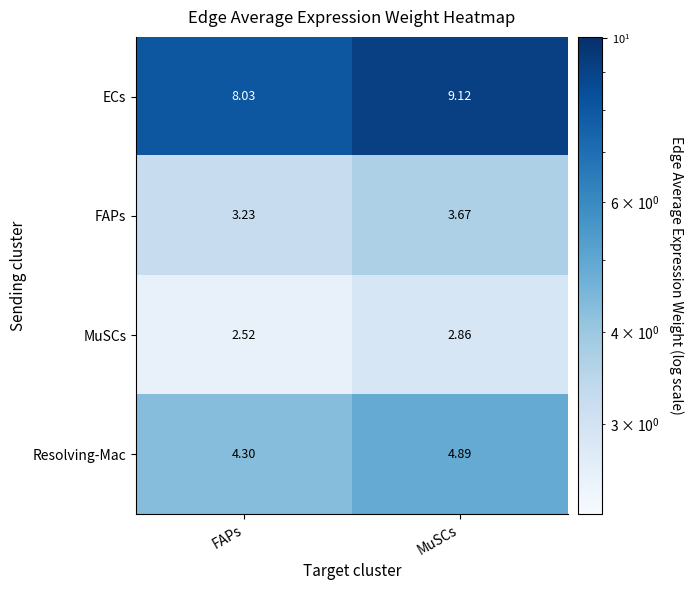

Where is MuSCs nearest to the value 2?

FAPs